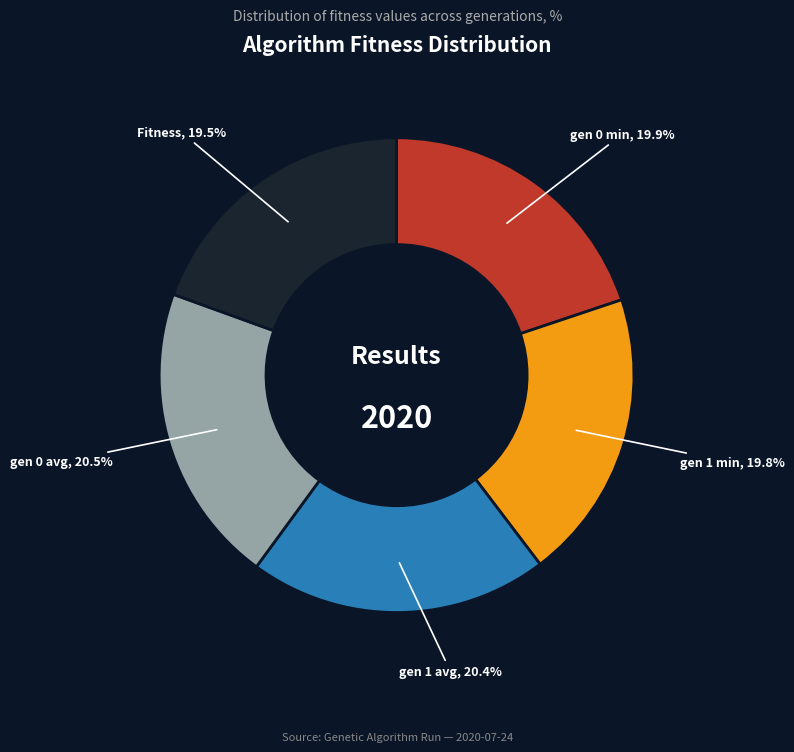

Is there a majority slice in this chart?

No